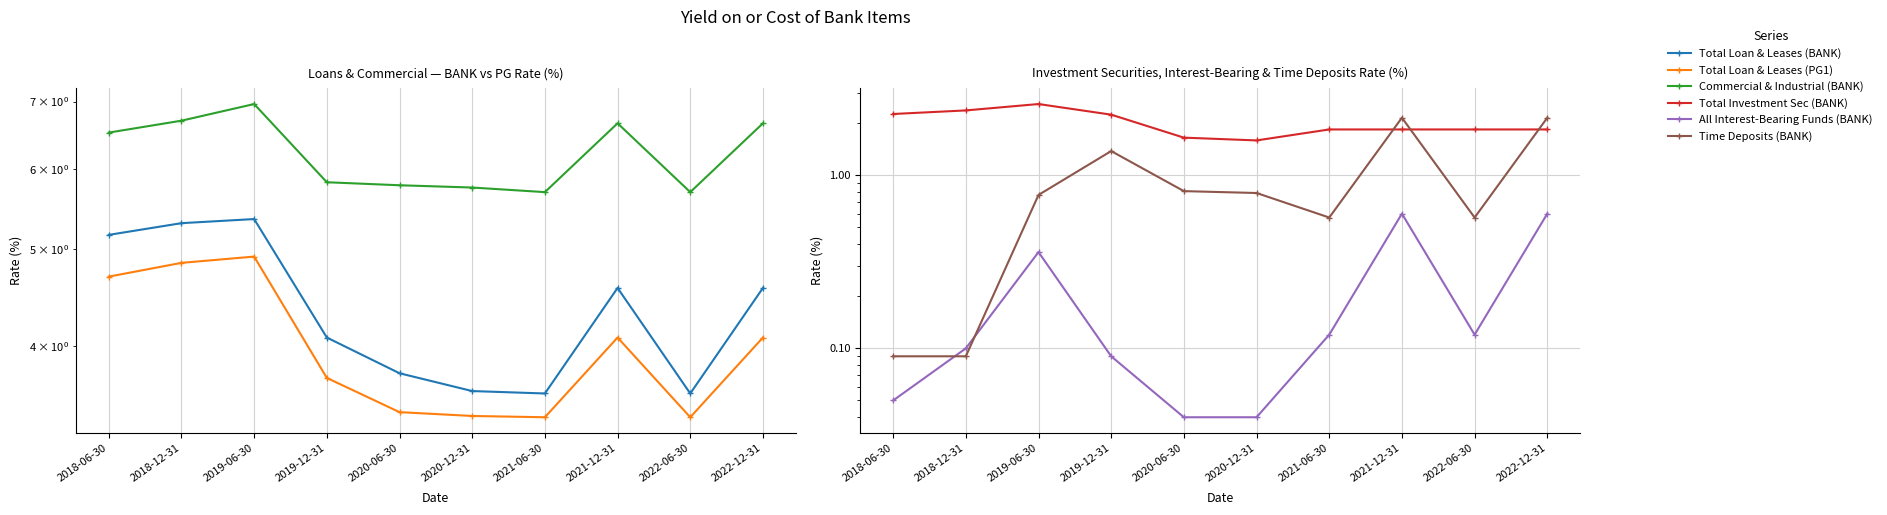

Does the chart have visible grid lines?

Yes